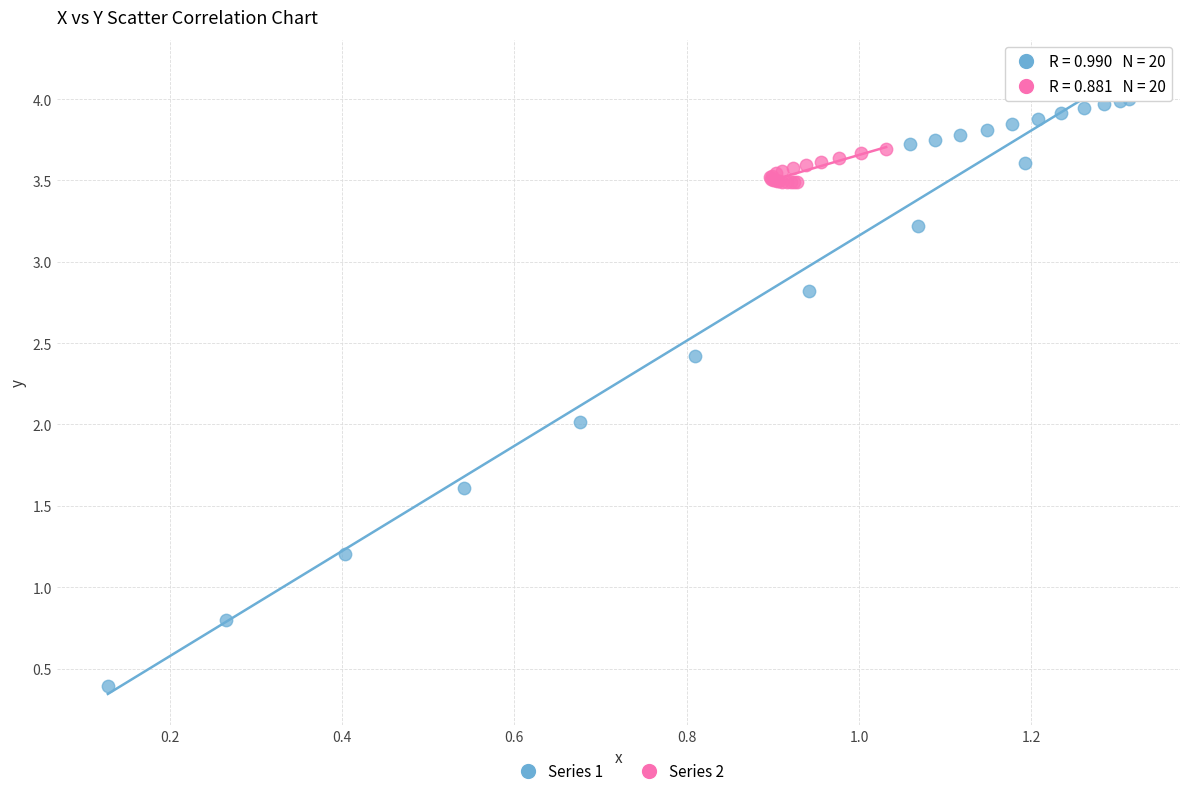

Which series reaches the minimum Y coordinate?

Series 1